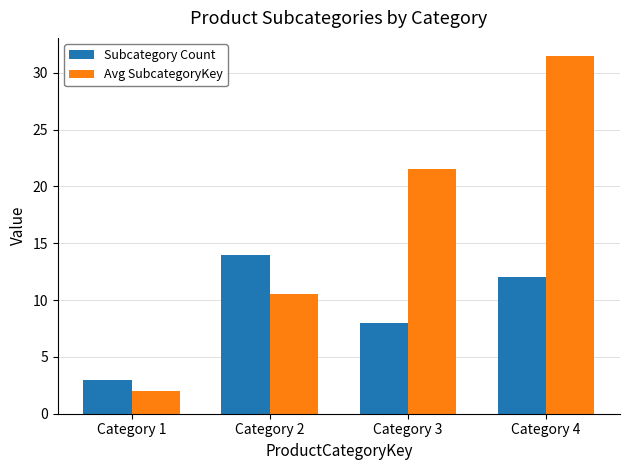

Which series has the widest spread of values?

Avg SubcategoryKey